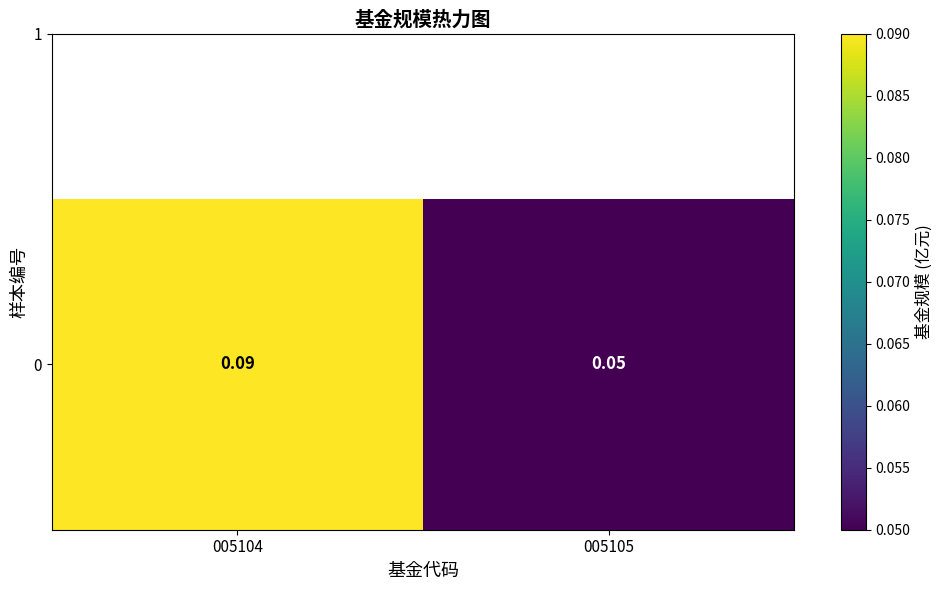

The chart shows a value of 0.1 at 005104. True or false?

True